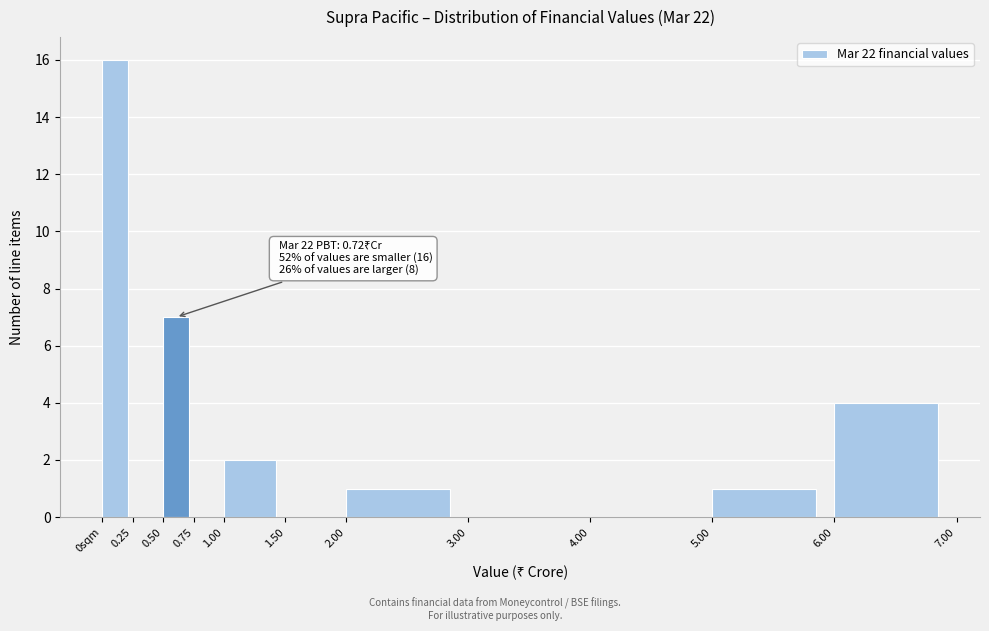

Reading right to left, what are all the values shown in this chart?

6.00=4	5.00=1	4.00=0	3.00=0	2.00=1	1.50=0	1.00=2	0.75=0	0.50=7	0.25=0	0sqm=16